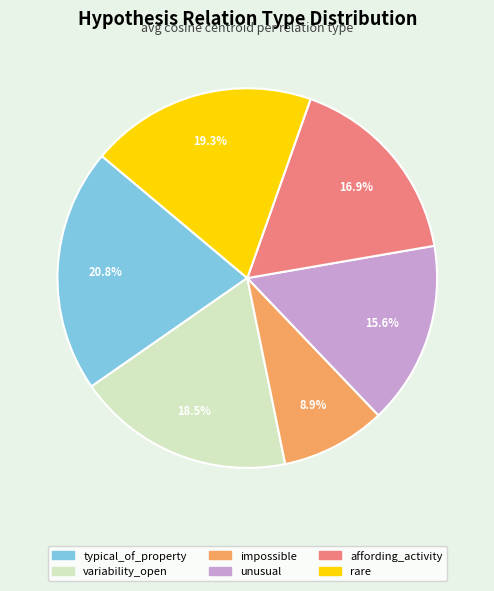

Does any single category account for the majority?

No